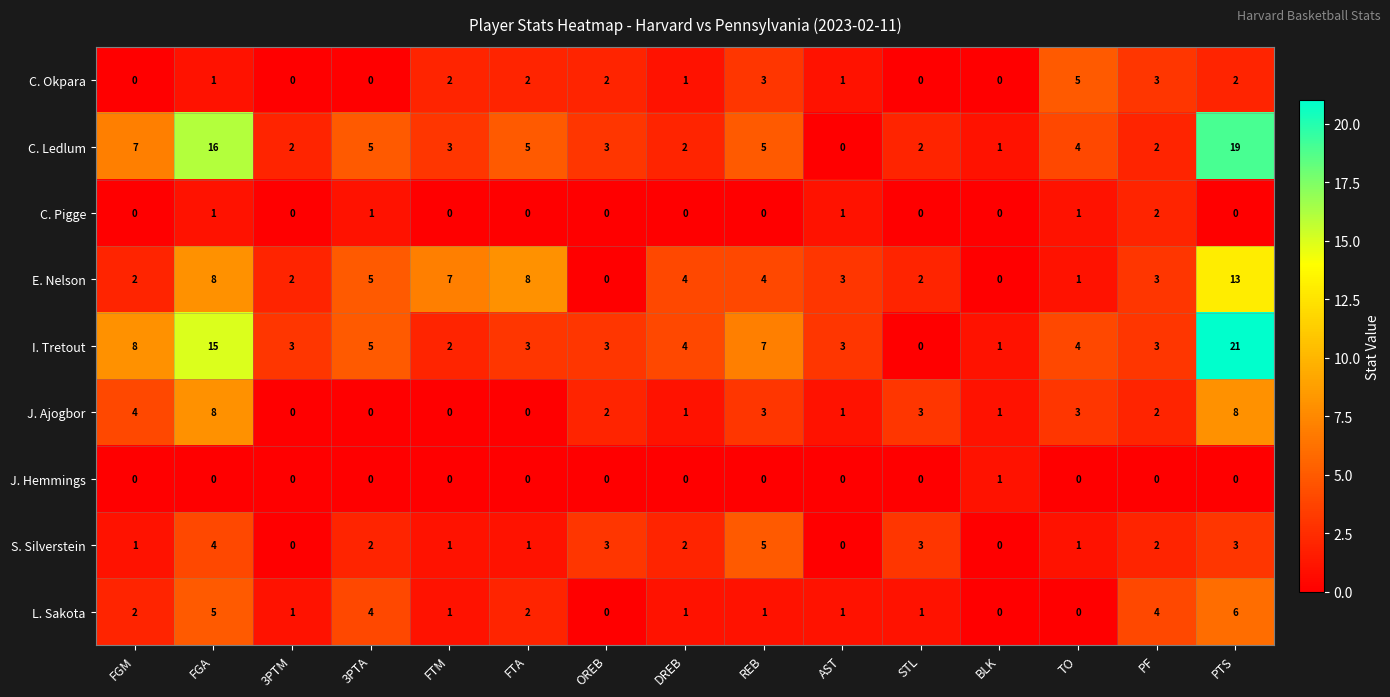

Which series has the widest spread of values?

I. Tretout